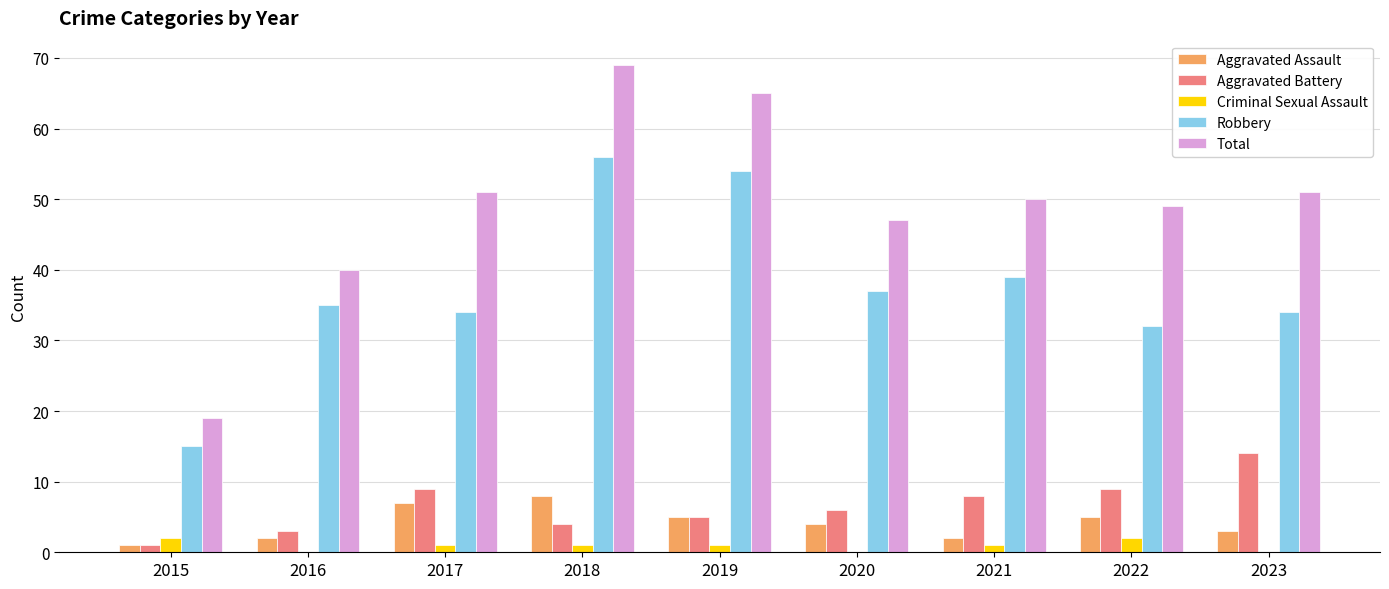

What is the maximum value for Aggravated Assault?

8